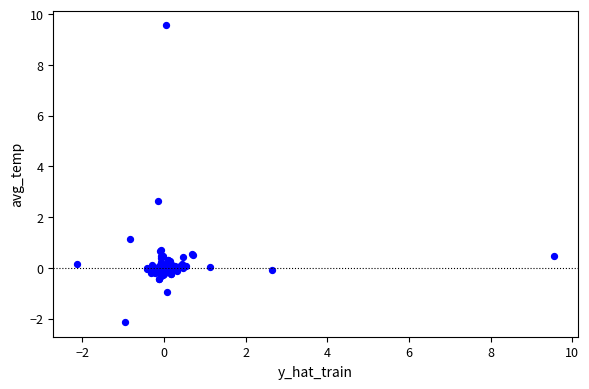

What Y value in the scatter plot is closest to 3?

2.6